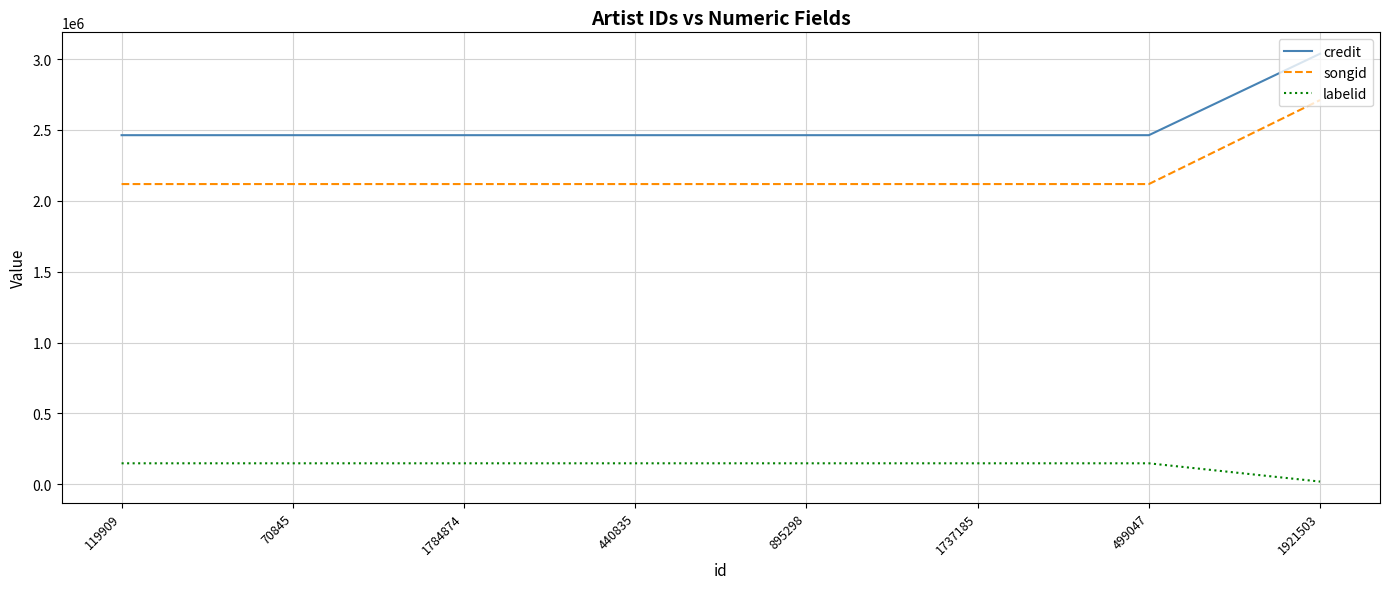

The value of songid at 440835 is 2118022. True or false?

True